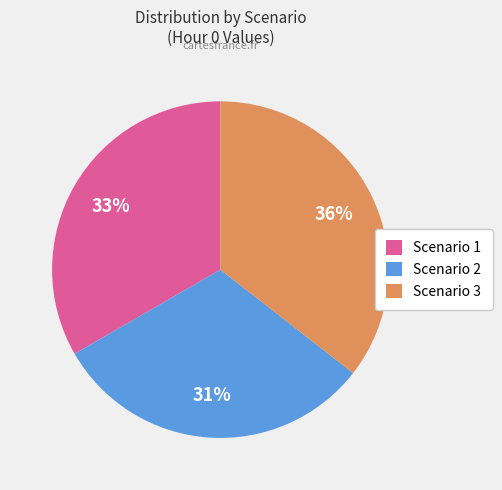

Which has a higher value, Scenario 1 or Scenario 3?

Scenario 3